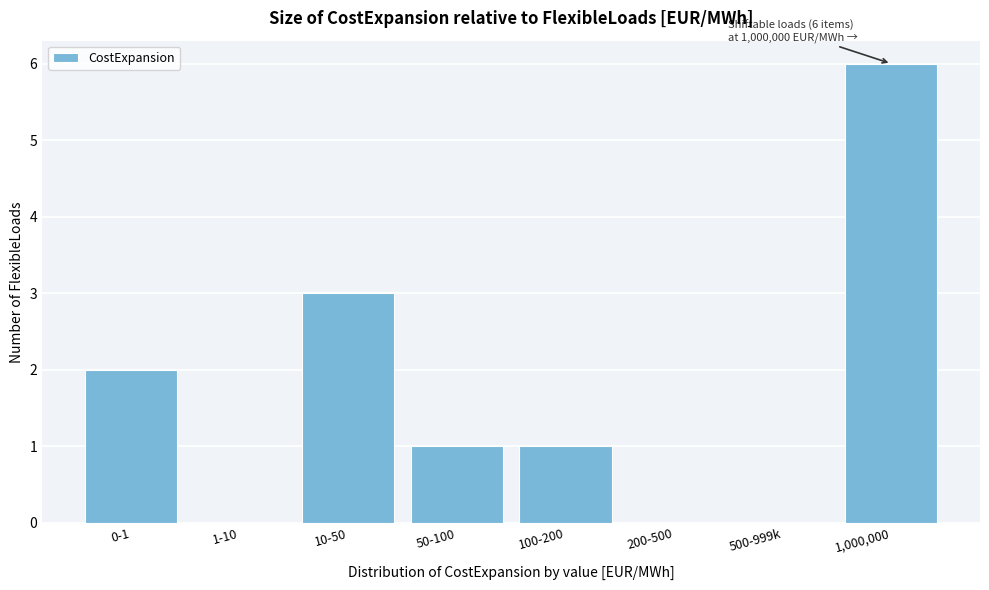

Reading left to right, list all the values displayed in this chart.

0-1=2	1-10=0	10-50=3	50-100=1	100-200=1	200-500=0	500-999k=0	1,000,000=6